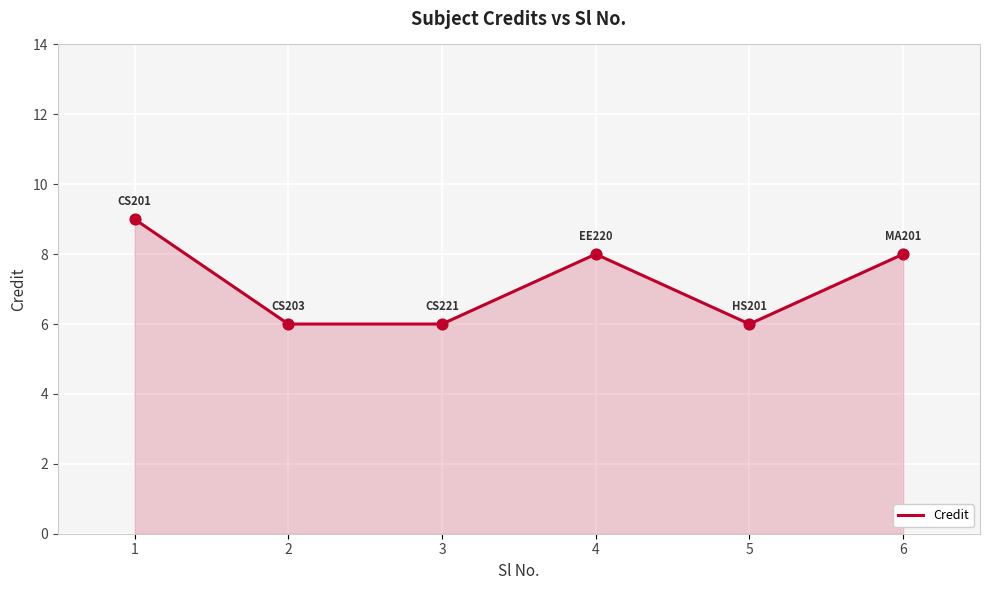

Between 6 and 2, which is larger?

6